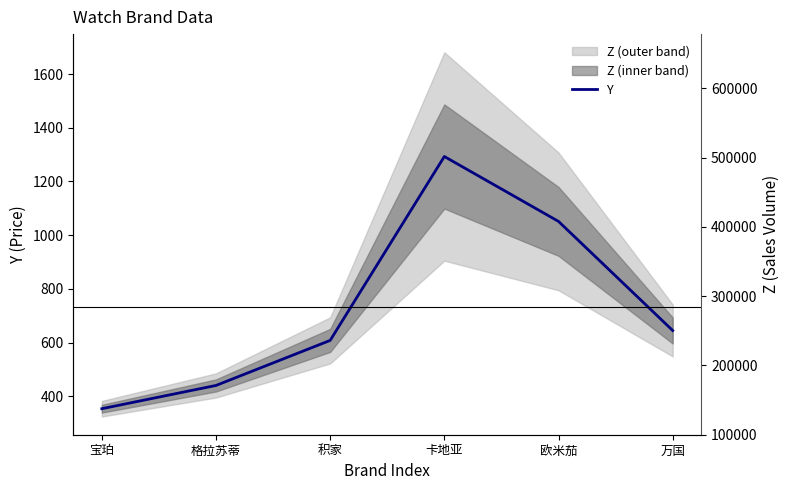

Rank the categories by value from highest to lowest.

卡地亚, 欧米茄, 万国, 积家, 格拉苏蒂, 宝珀